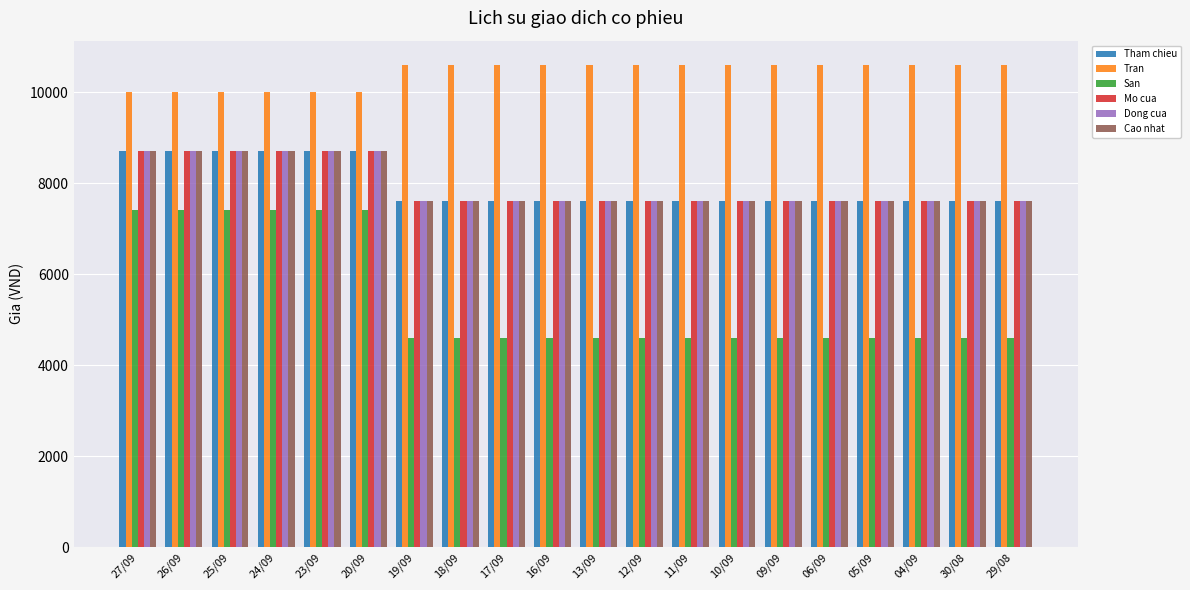

The value of Tran at 06/09 is 10600. True or false?

True